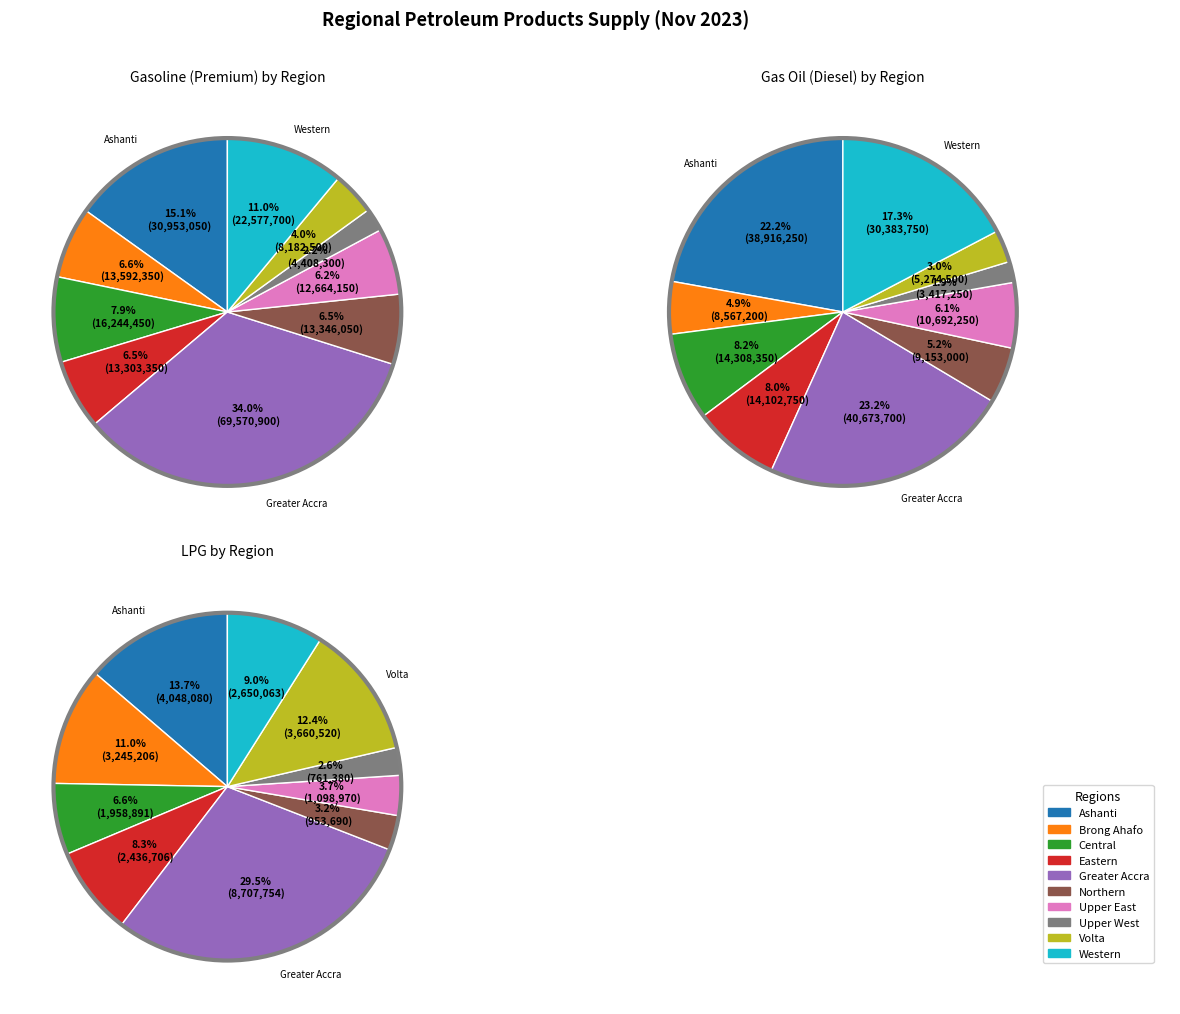

To the nearest percent, what is the average slice percentage?

10%